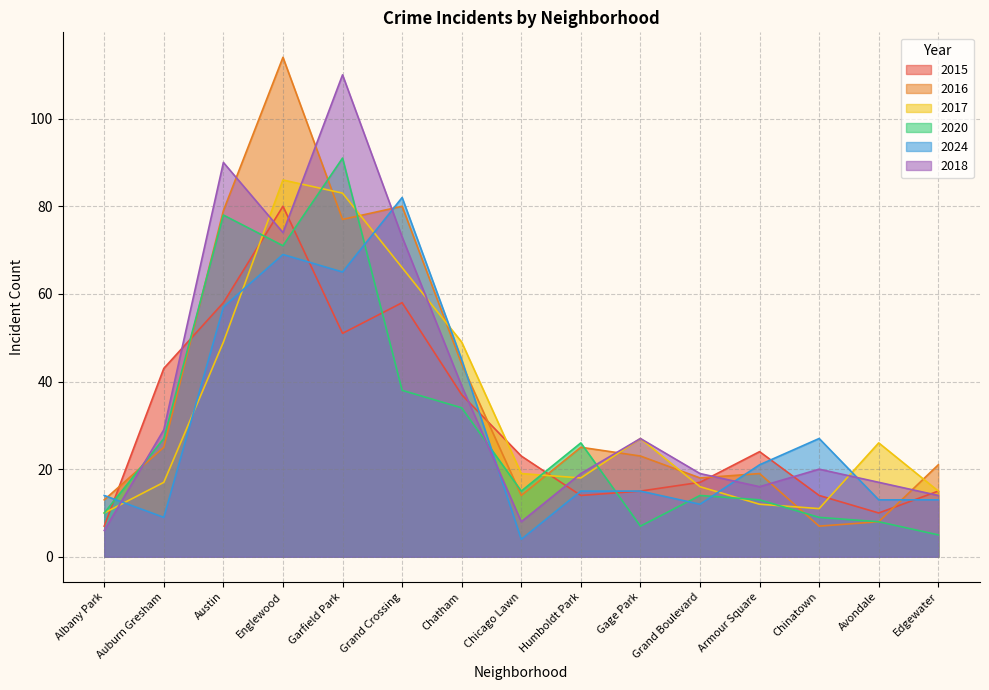

How many interior local valleys does the 2016 series have?

4